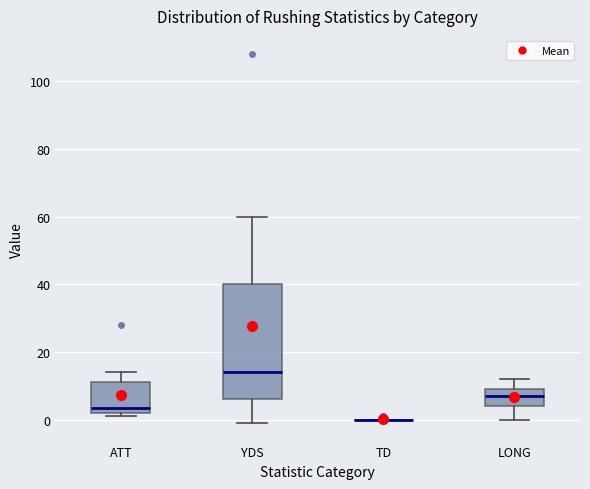

Reading left to right, read every box against the y-axis: the position of its median line, the range the box covers, and the ends of its whiskers. The values are not printed on the chart, so give them approximately, as read against the axis.

ATT: median 4, box 2 to 12, whiskers 2 (just below the box's lower edge) to 14
YDS: median 14, box 6 to 40, whiskers 0 to 60
TD: box collapsed to a line at 0, whiskers 0 to 0
LONG: median 8, box 4 to 10, whiskers 0 to 12